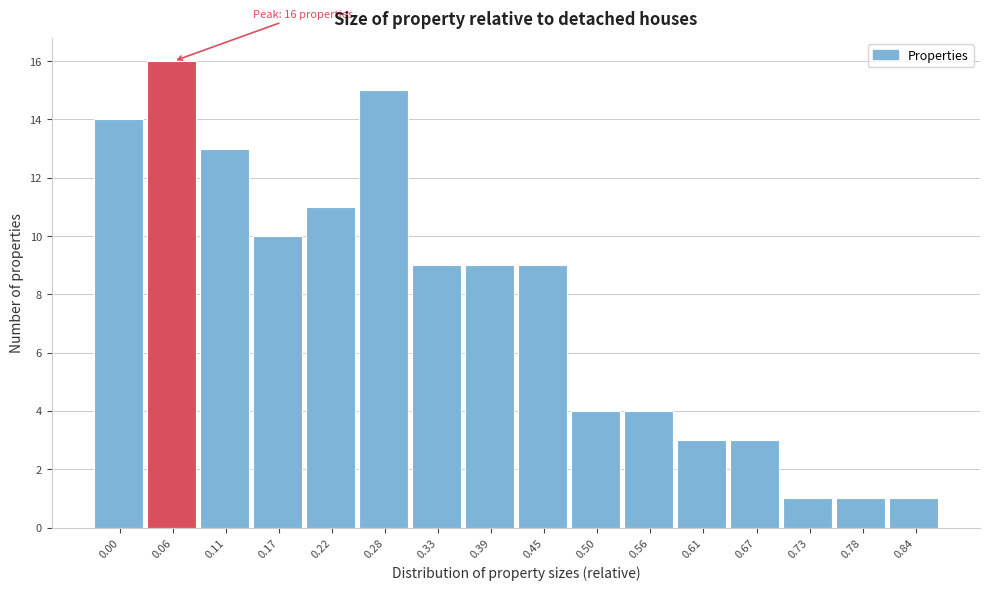

Reading left to right, transcribe all the data shown in this chart.

0.00=14	0.06=16	0.11=13	0.17=10	0.22=11	0.28=15	0.33=9	0.39=9	0.45=9	0.50=4	0.56=4	0.61=3	0.67=3	0.73=1	0.78=1	0.84=1